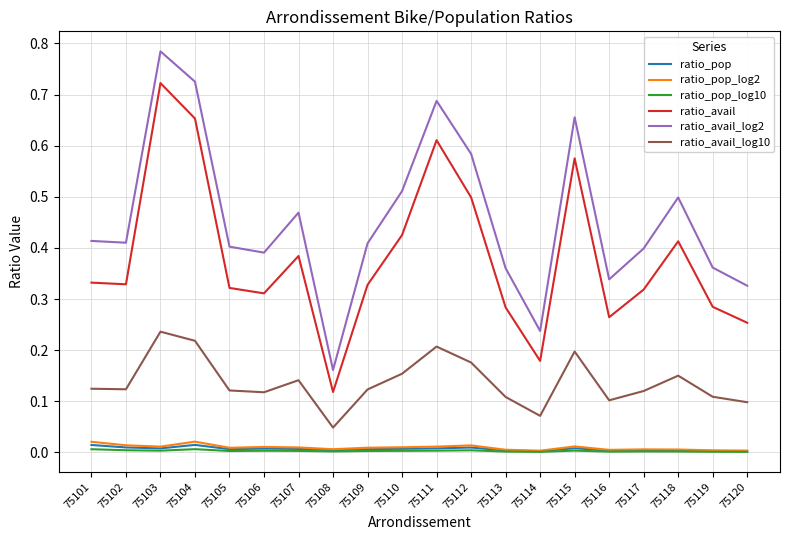

Which label corresponds to the largest value in the chart?

75103